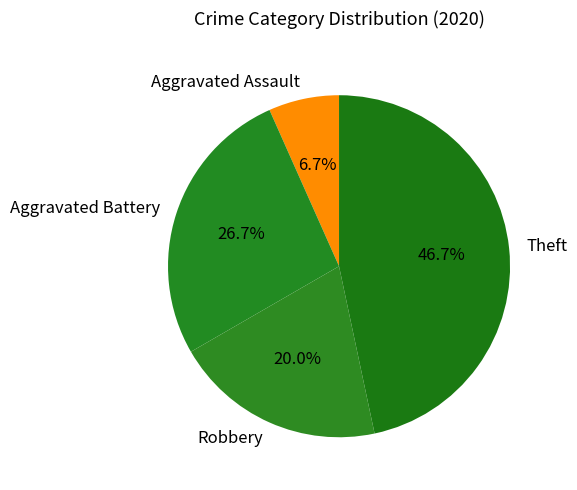

What percentage do Aggravated Assault and Theft together represent?

53.3%